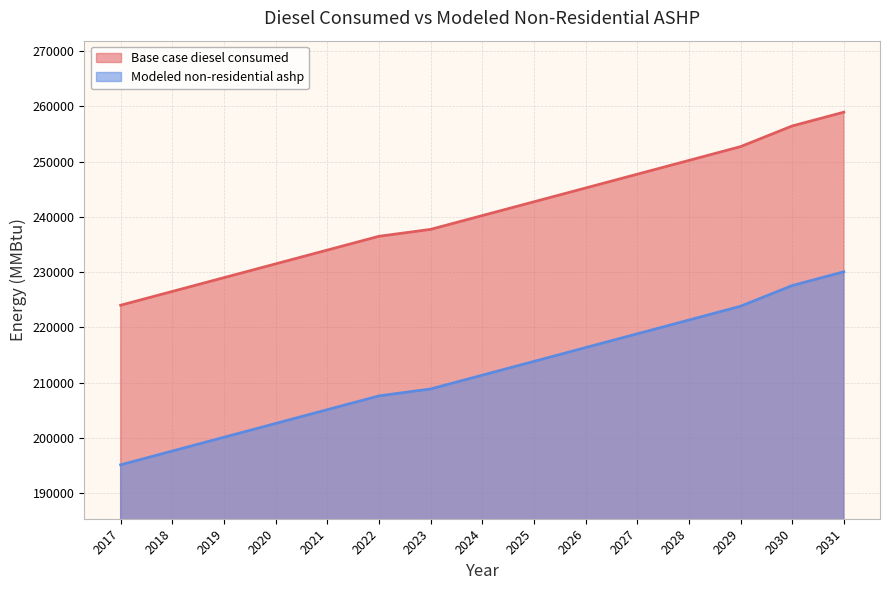

Is the value of Base case diesel consumed at 2020 greater than the value of Modeled non-residential ashp at 2028?

Yes